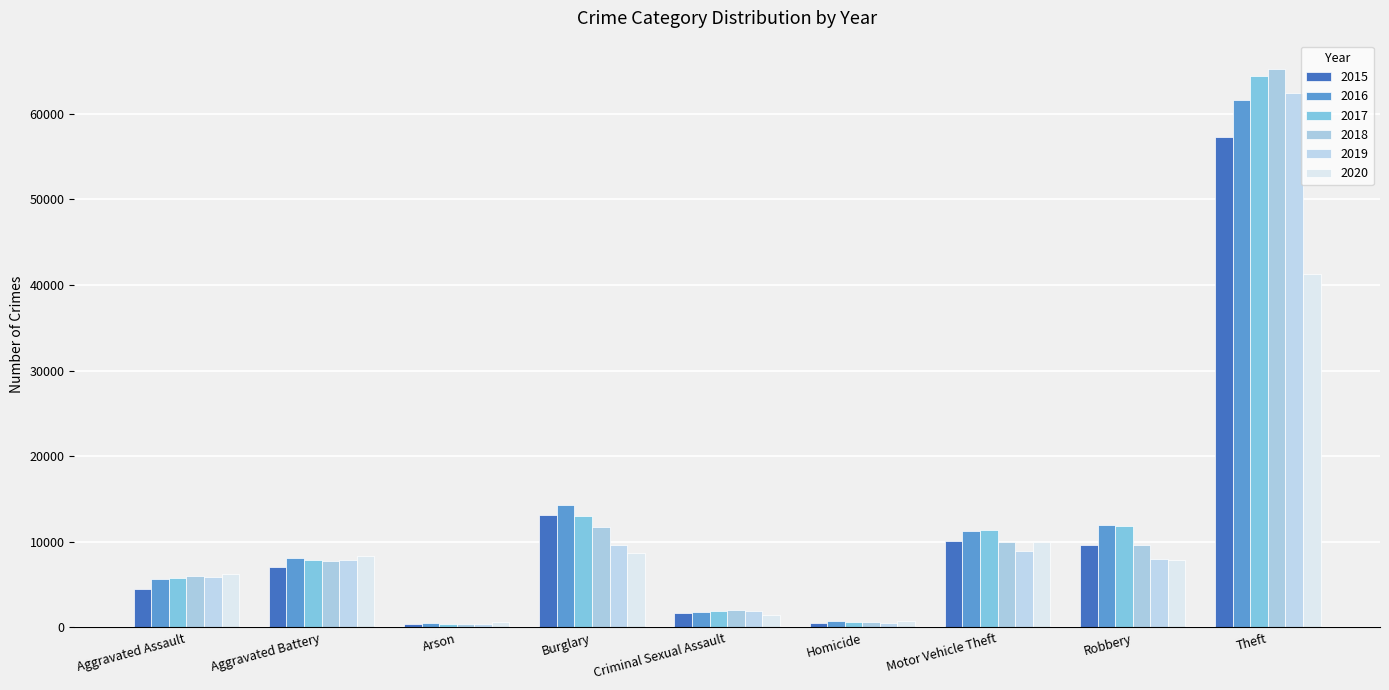

Is the value of 2016 at Robbery greater than the value of 2018 at Homicide?

Yes